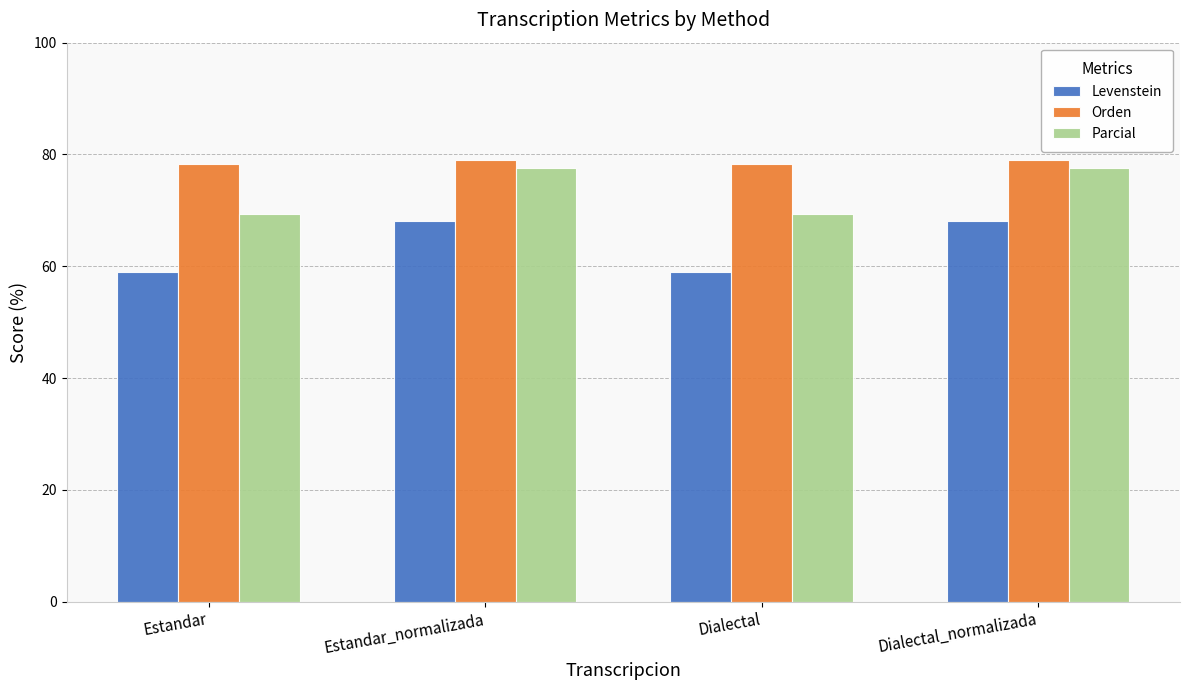

Is it true that Orden equals 78.3 at Estandar?

True